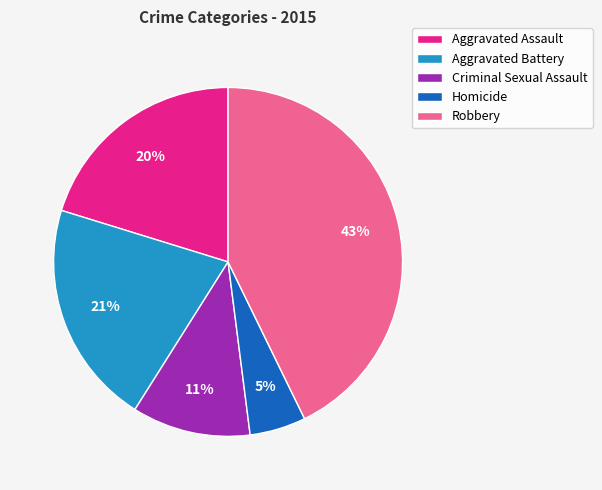

Is there any slice that represents more than half of the pie?

No